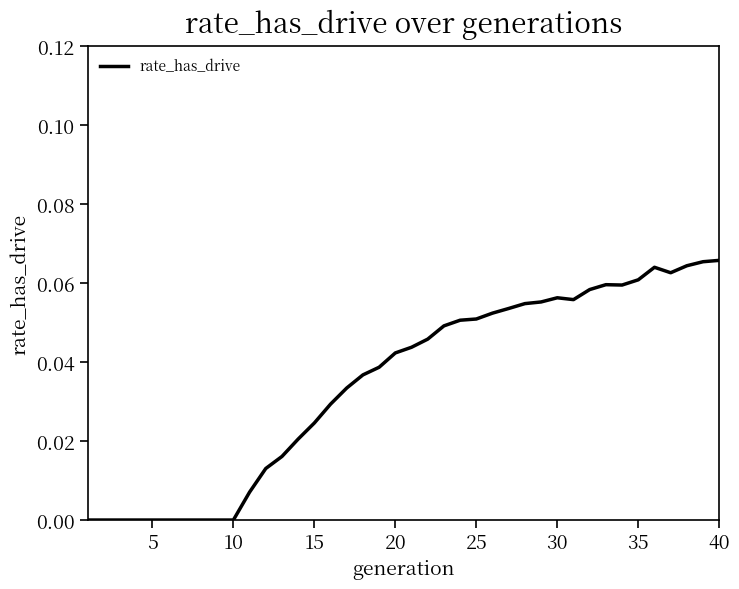

How many series are shown in this chart?

1